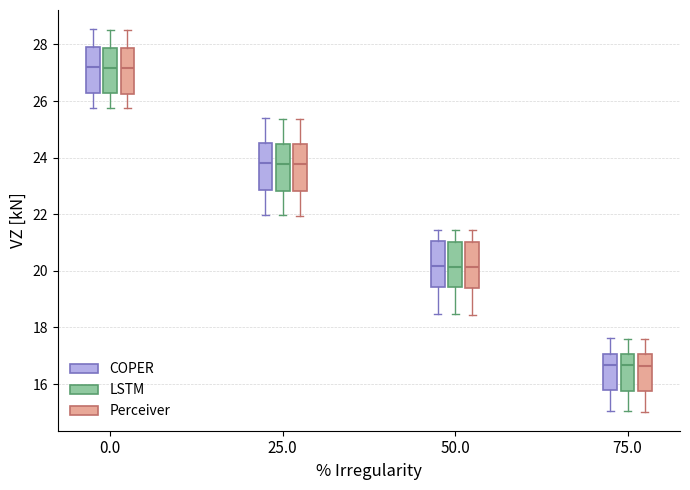

Reading left to right, read every box against the y-axis: the position of its median line, the range the box covers, and the ends of its whiskers. The values are not printed on the chart, so give them approximately, as read against the axis.

0.0 (COPER): median 27.2, box 26.2 to 27.8, whiskers 25.8 to 28.6
0.0 (LSTM): median 27.2, box 26.2 to 27.8, whiskers 25.8 to 28.6
0.0 (Perceiver): median 27.2, box 26.2 to 27.8, whiskers 25.8 to 28.6
25.0 (COPER): median 23.8, box 22.8 to 24.6, whiskers 22.0 to 25.4
25.0 (LSTM): median 23.8, box 22.8 to 24.4, whiskers 22.0 to 25.4
25.0 (Perceiver): median 23.8, box 22.8 to 24.4, whiskers 22.0 to 25.4
50.0 (COPER): median 20.2, box 19.4 to 21.0, whiskers 18.4 to 21.4
50.0 (LSTM): median 20.2, box 19.4 to 21.0, whiskers 18.4 to 21.4
50.0 (Perceiver): median 20.2, box 19.4 to 21.0, whiskers 18.4 to 21.4
75.0 (COPER): median 16.6, box 15.8 to 17.0, whiskers 15.0 to 17.6
75.0 (LSTM): median 16.6, box 15.8 to 17.0, whiskers 15.0 to 17.6
75.0 (Perceiver): median 16.6, box 15.8 to 17.0, whiskers 15.0 to 17.6